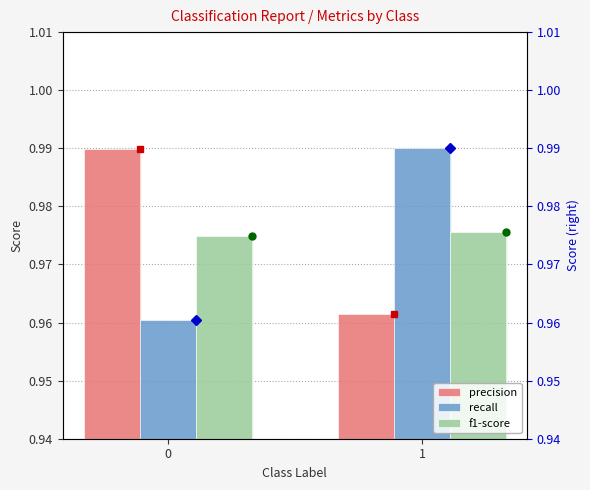

Which series has the largest range (max minus min)?

recall